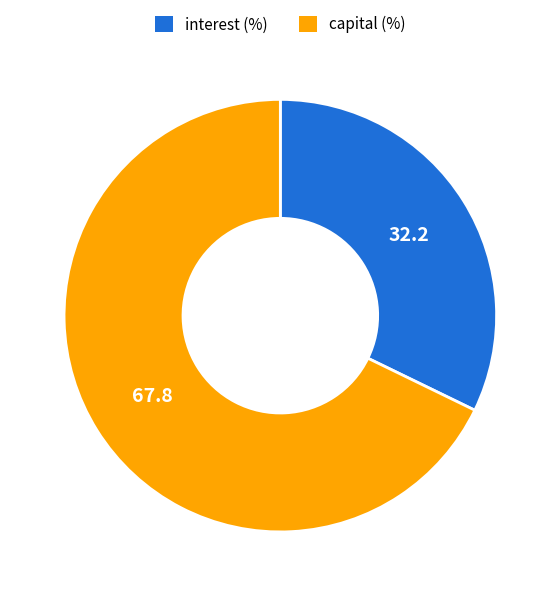

Is the sum of interest and capital greater than half?

Yes